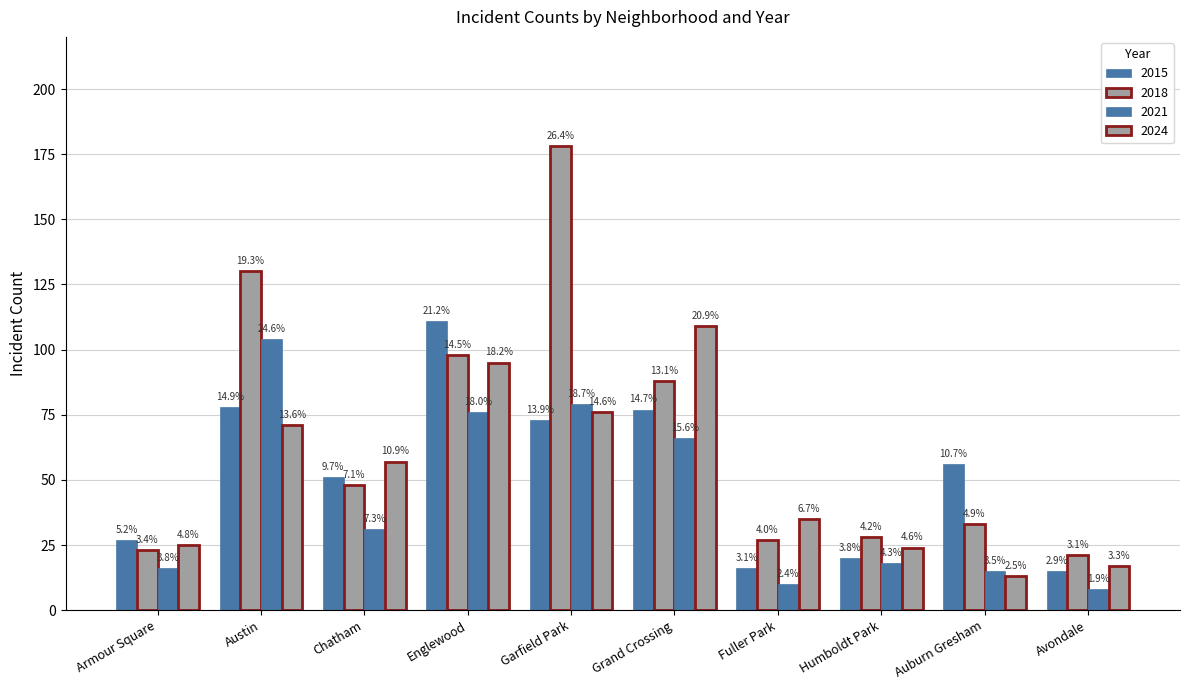

List the series in order of their peak value, highest first.

2018, 2015, 2024, 2021